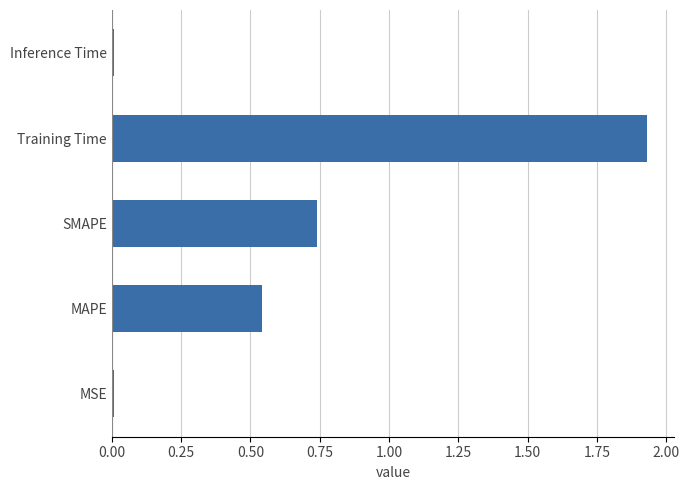

True or false: the data shows 0.1 at MAPE.

False